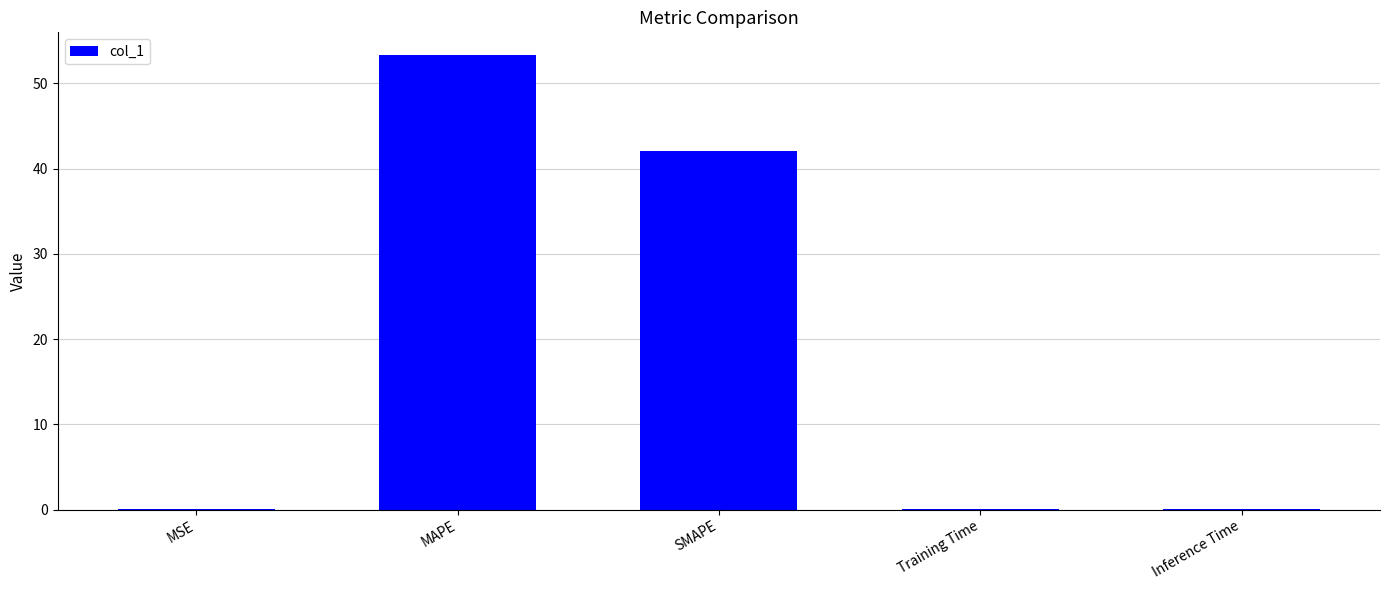

Between MAPE and Training Time, which is larger?

MAPE